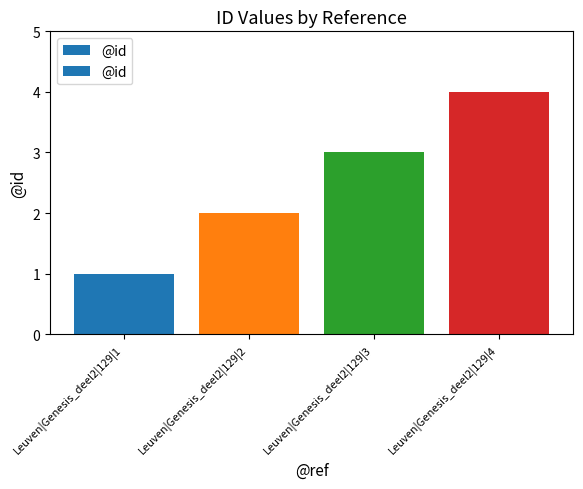

Reading left to right, transcribe all the data shown in this chart.

1	2	3	4